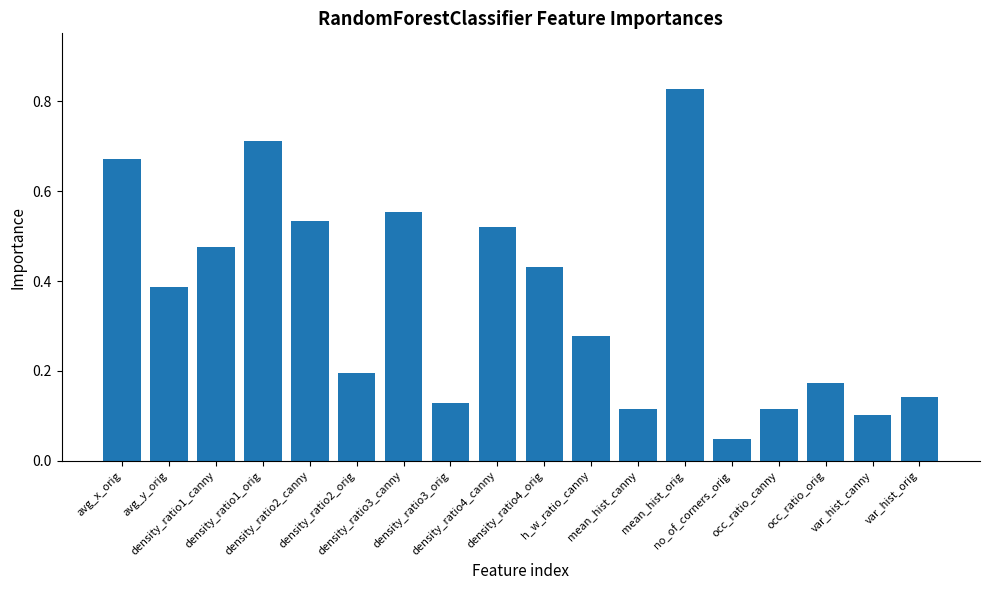

Reading left to right, transcribe all the data shown in this chart.

avg_x_orig=0.7	avg_y_orig=0.4	density_ratio1_canny=0.5	density_ratio1_orig=0.7	density_ratio2_canny=0.5	density_ratio2_orig=0.2	density_ratio3_canny=0.6	density_ratio3_orig=0.1	density_ratio4_canny=0.5	density_ratio4_orig=0.4	h_w_ratio_canny=0.3	mean_hist_canny=0.1	mean_hist_orig=0.8	no_of_corners_orig=0.0	occ_ratio_canny=0.1	occ_ratio_orig=0.2	var_hist_canny=0.1	var_hist_orig=0.1